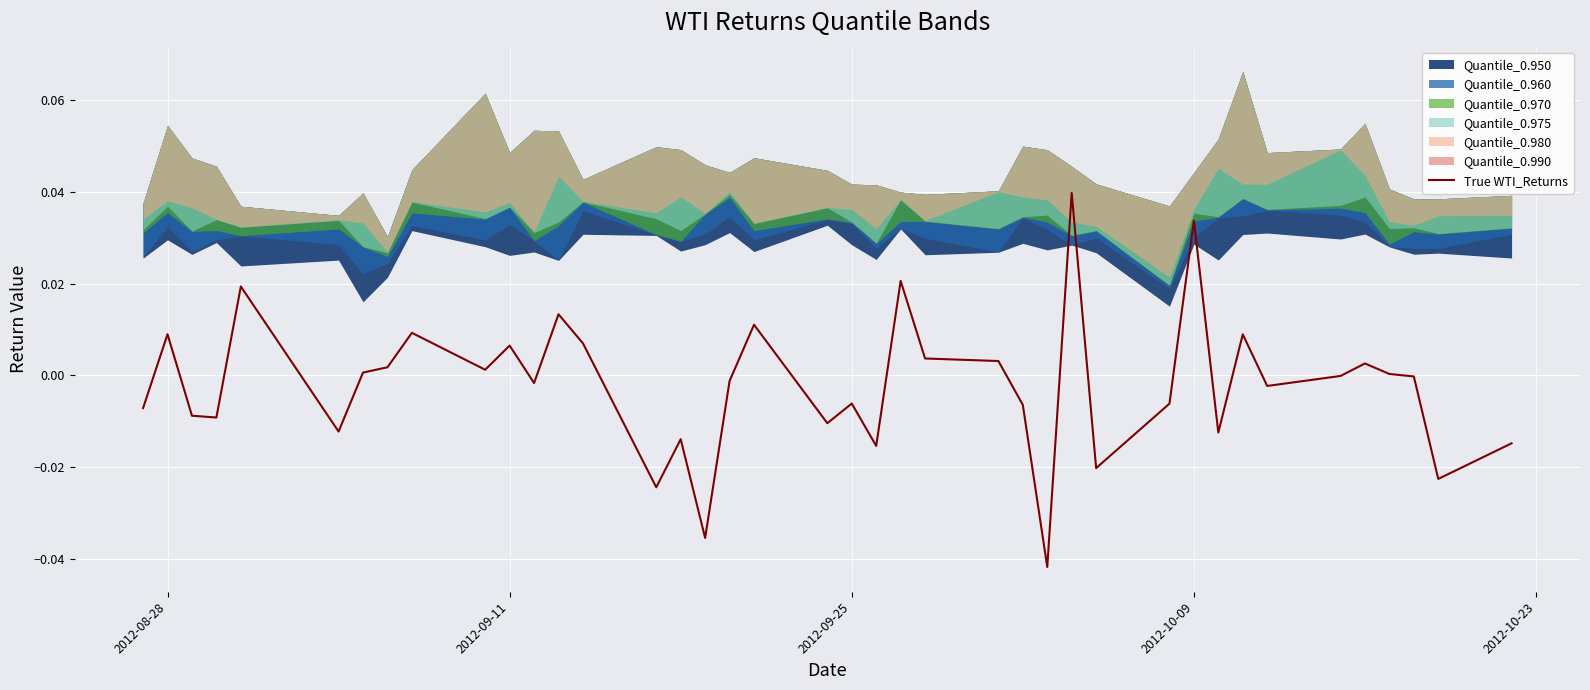

How many data points does each series have?

40